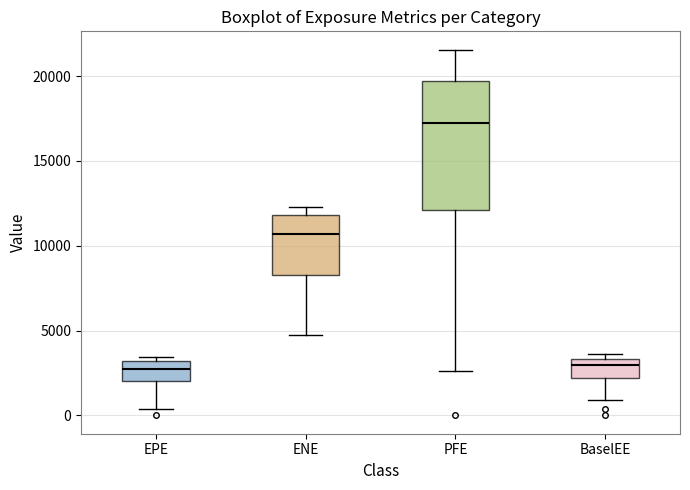

Reading left to right, read every box against the y-axis: the position of its median line, the range the box covers, and the ends of its whiskers. The values are not printed on the chart, so give them approximately, as read against the axis.

EPE: median 2500, box 2000 to 3000, whiskers 500 to 3500
ENE: median 10500, box 8500 to 12000, whiskers 4500 to 12500
PFE: median 17500, box 12000 to 19500, whiskers 2500 to 21500
BaselEE: median 3000, box 2000 to 3500, whiskers 1000 to 3500 (just above the box's upper edge)